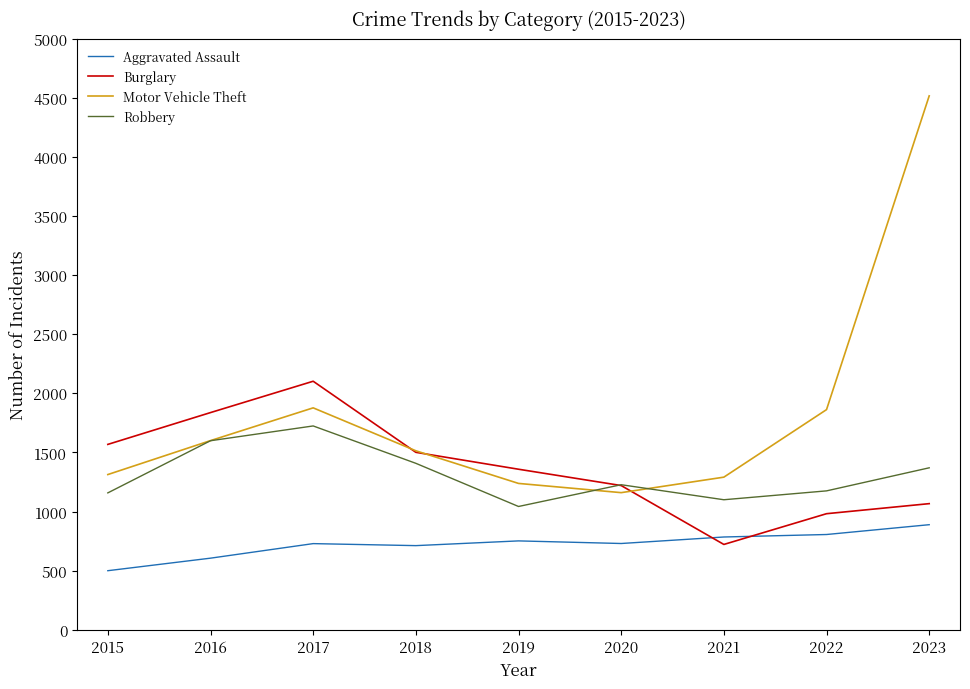

Which series changed the most between 2016 and 2021?

Burglary